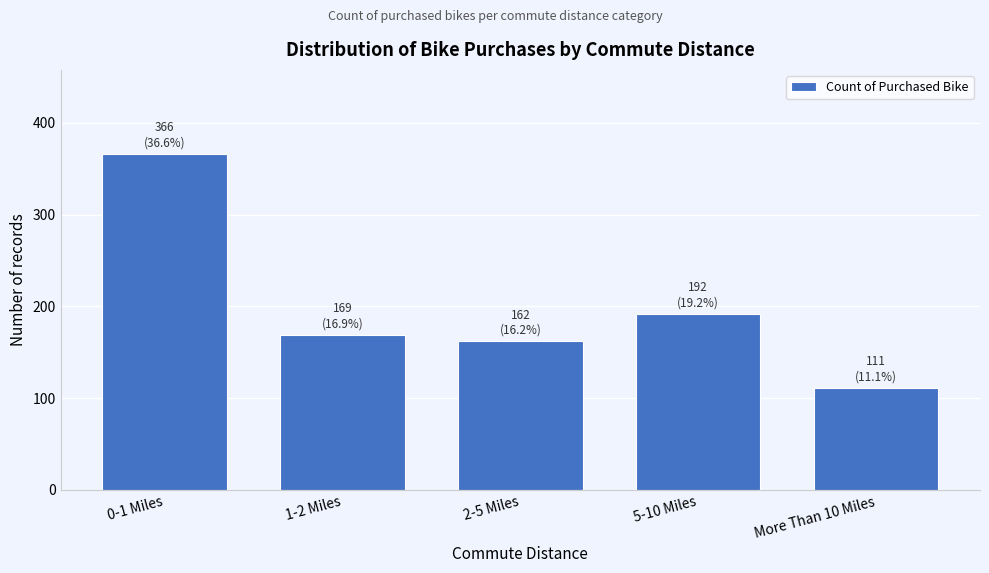

Reading left to right, transcribe all the data shown in this chart.

366	169	162	192	111